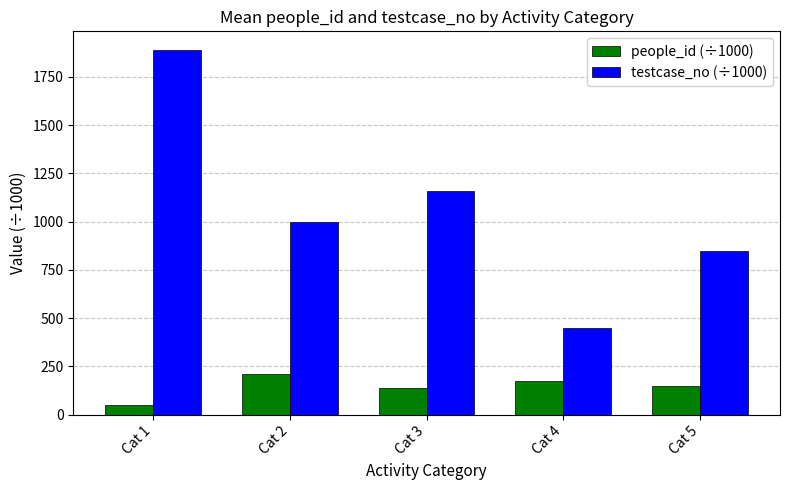

At which category is the sum across all series the highest?

Cat 1